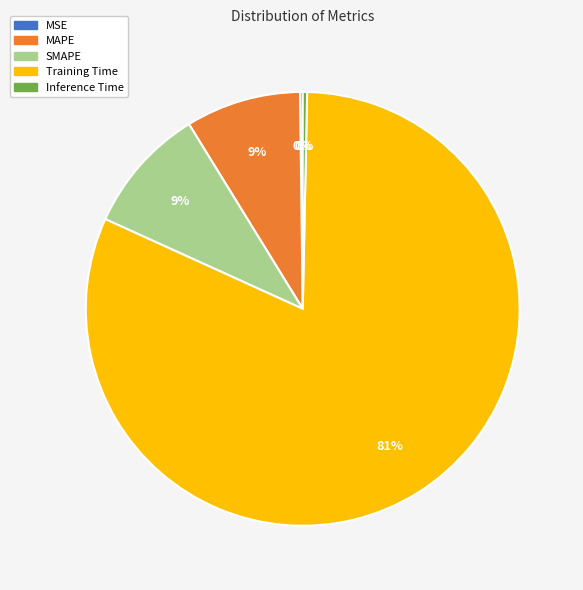

The Training Time slice represents 71% of the pie. True or false?

False